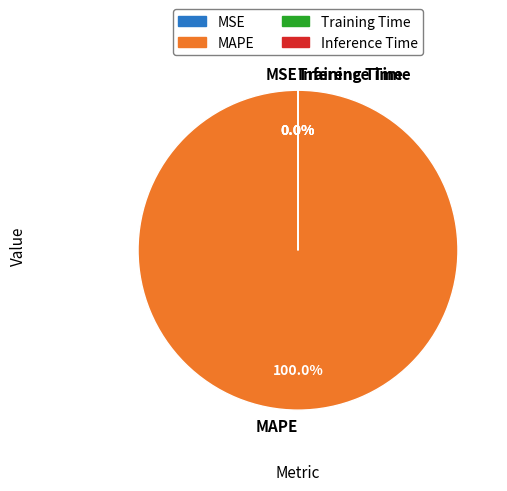

Which slice is the largest?

MAPE